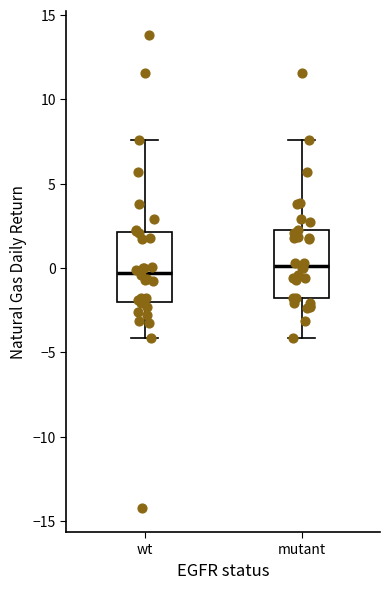

Reading left to right, transcribe this box plot: for each box, give where its median line is, the range the box spans, and where its two whiskers end, as read against the y-axis. The values are not printed on the chart, so give them approximately, as read against the axis.

wt: median -0.5, box -2.0 to 2.0, whiskers -4.0 to 7.5
mutant: median 0.0, box -2.0 to 2.0, whiskers -4.0 to 7.5